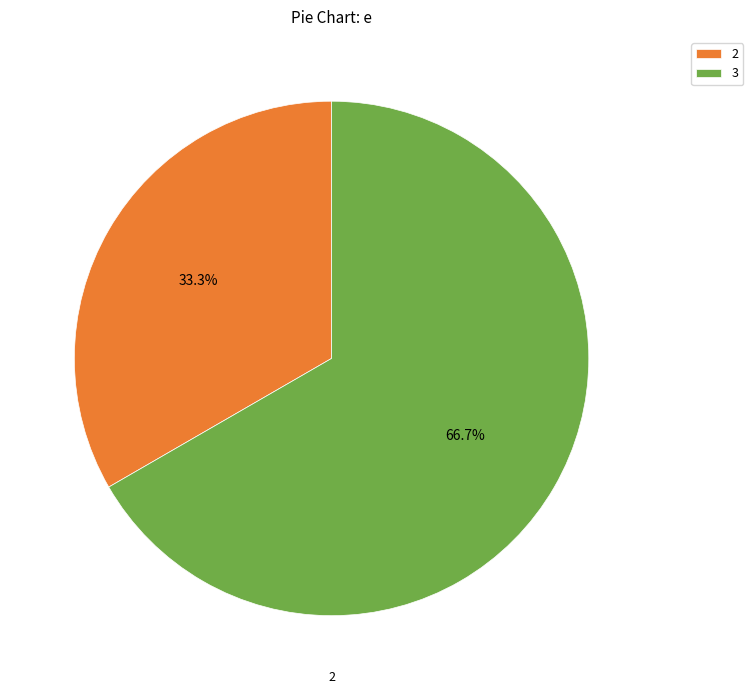

What is the ratio of the value at 3 to the value at 2?

2.0